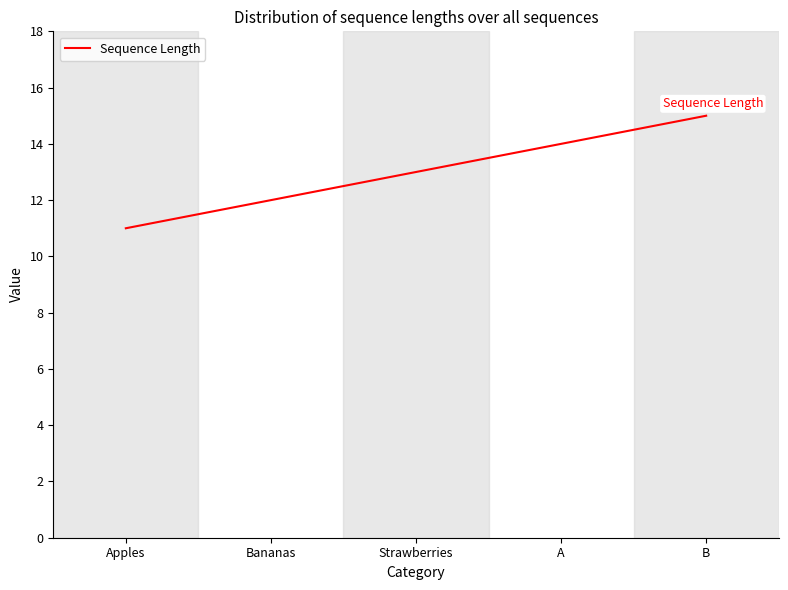

What position from the right is A?

2